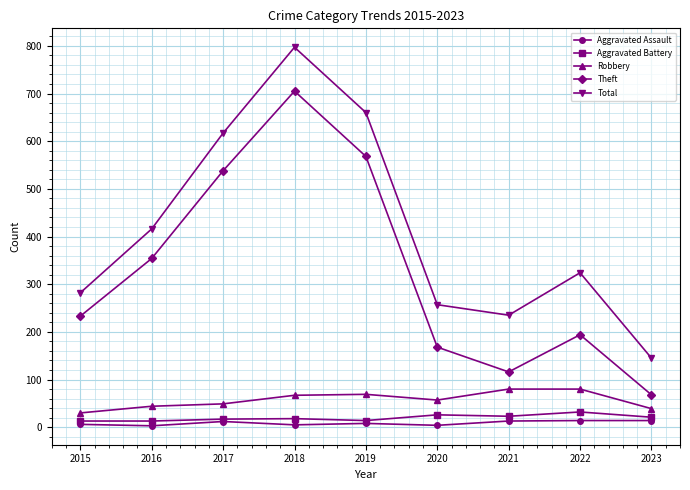

True or false: Theft and Aggravated Assault intersect in this chart.

False